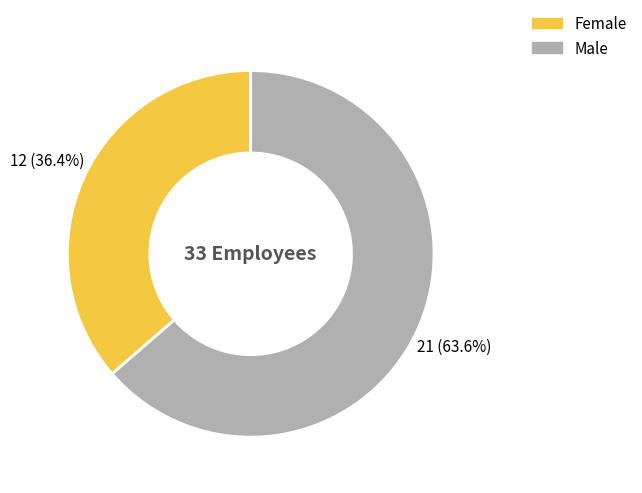

To the nearest percent, what is the difference between the largest and smallest slice percentages?

27%